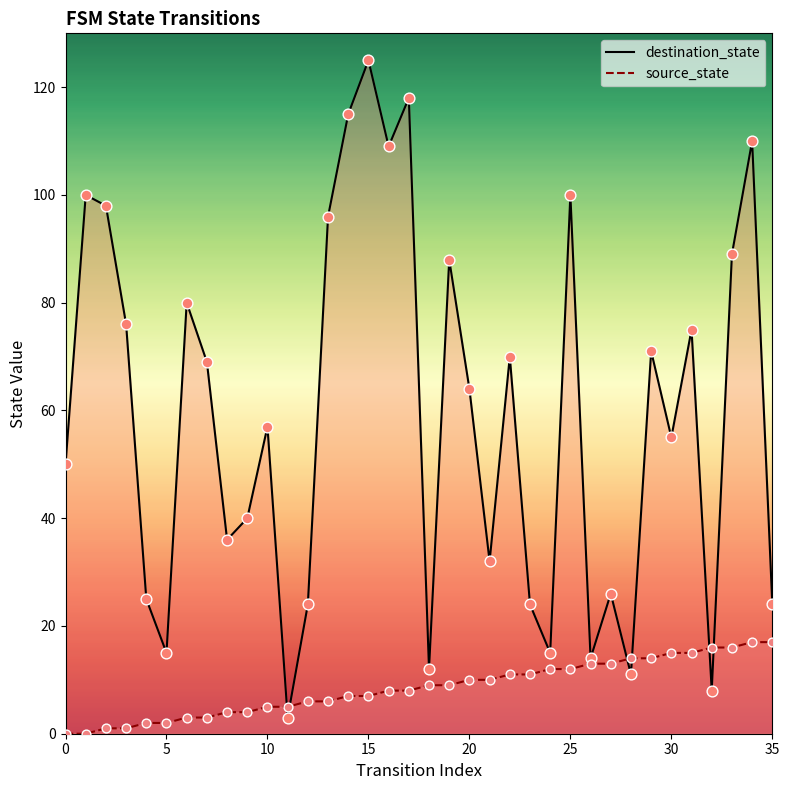

Which series reaches the maximum Y coordinate?

destination_state